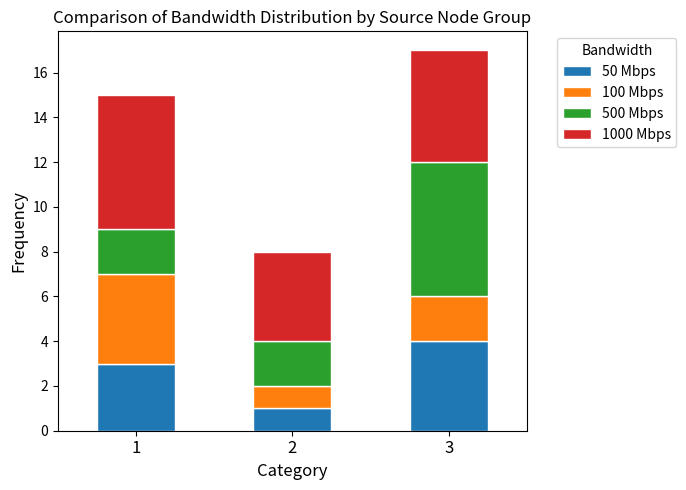

What is the highest value of the 50 Mbps series?

4